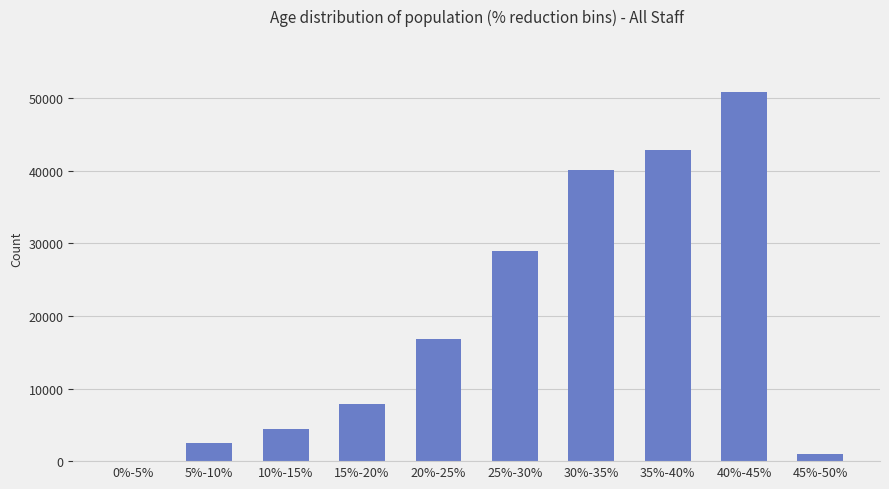

Are the bars horizontal?

No